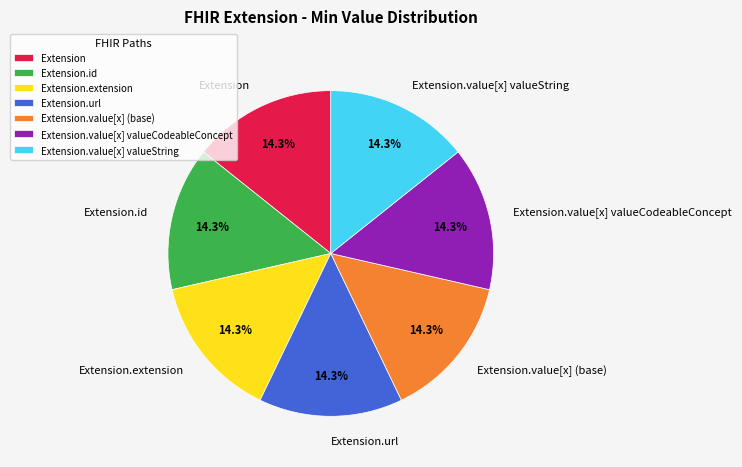

To the nearest percent, what is the combined percentage of Extension and Extension.url?

29%